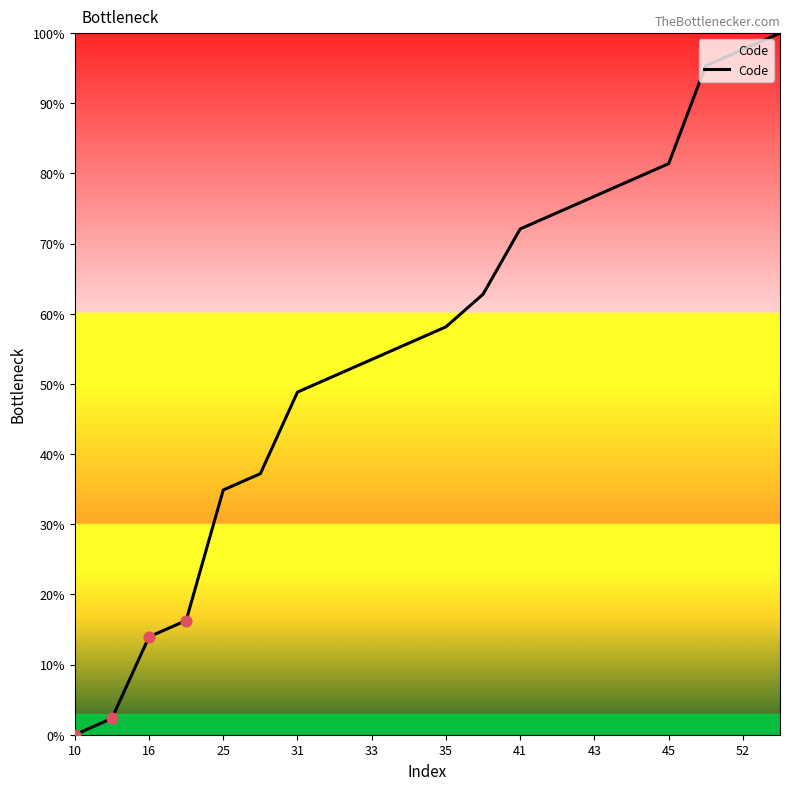

What is the maximum value shown in the chart?

100.0